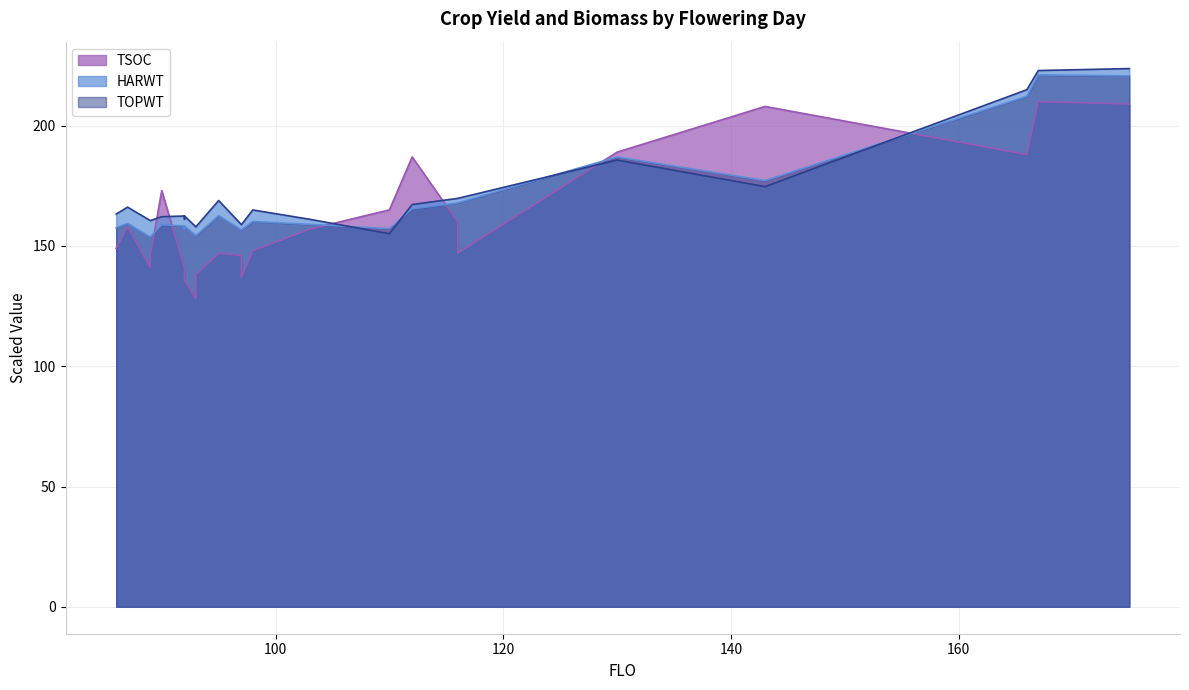

What is the value of the HARWT point at the 4th from the left?

160.5